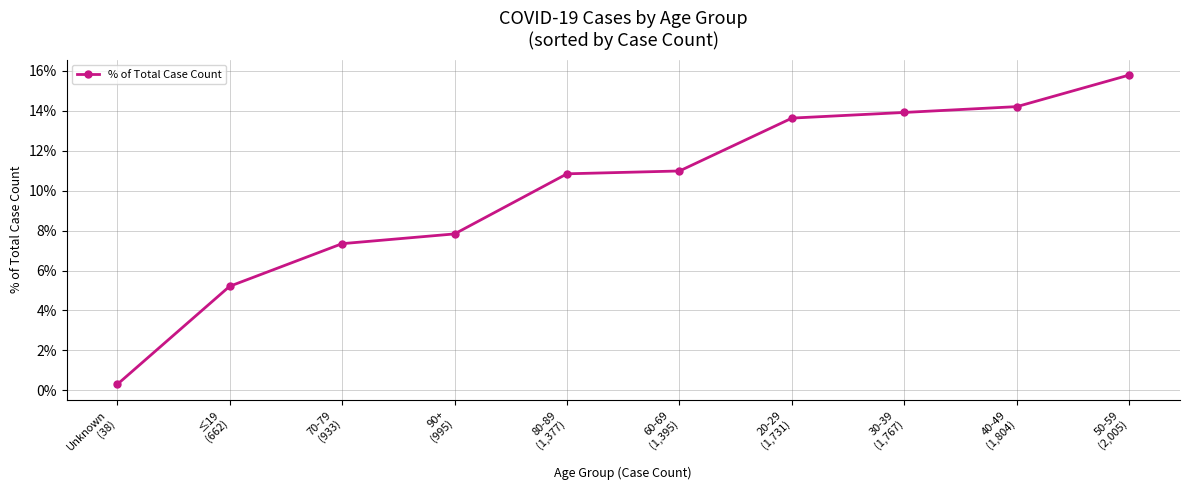

What is the label of the 5th point from the right?

60-69
(1,395)